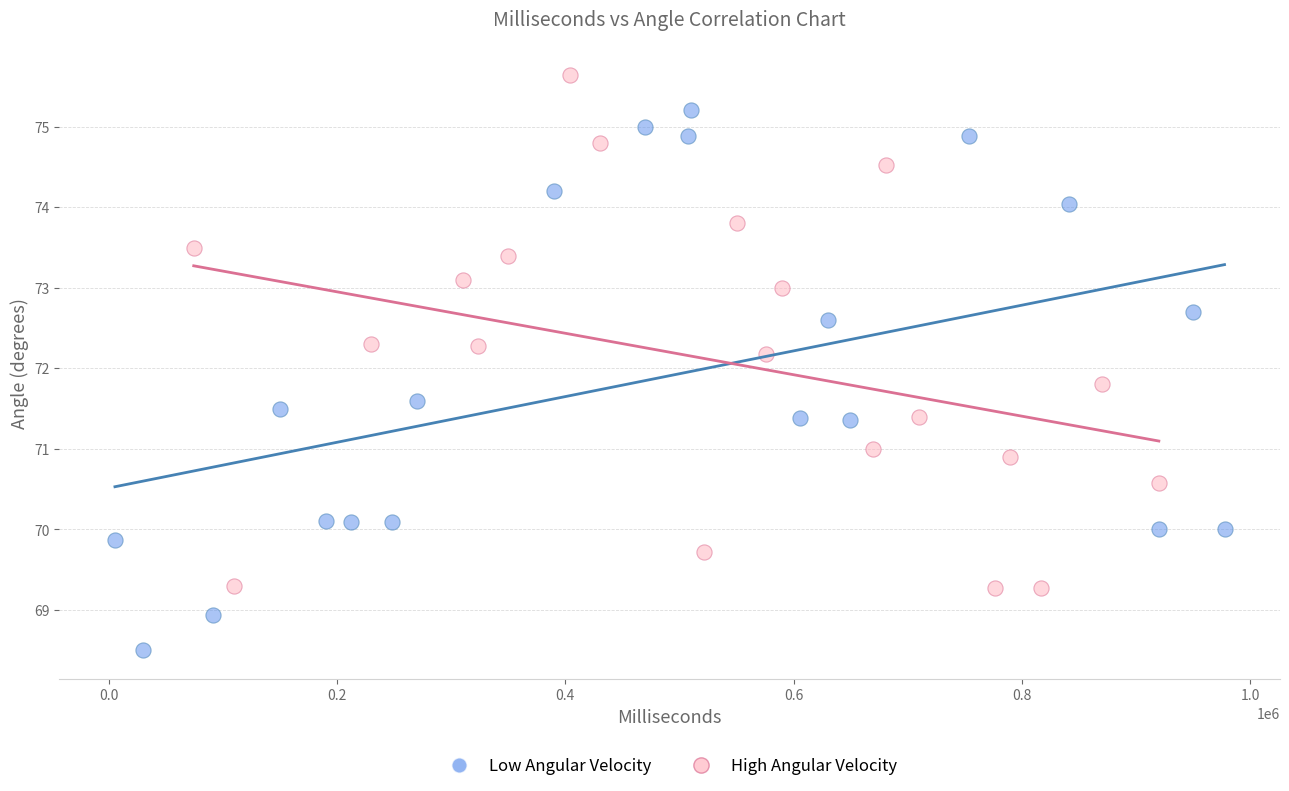

Which series contains the lowest Y value?

Low Angular Velocity